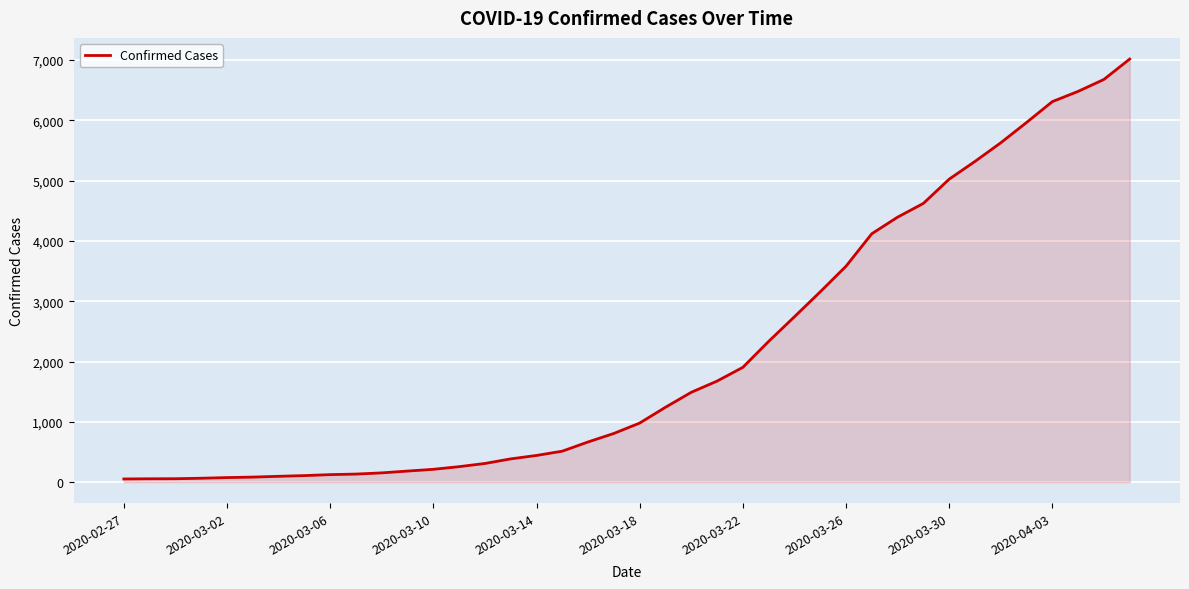

What is the maximum value shown in the chart?

7017